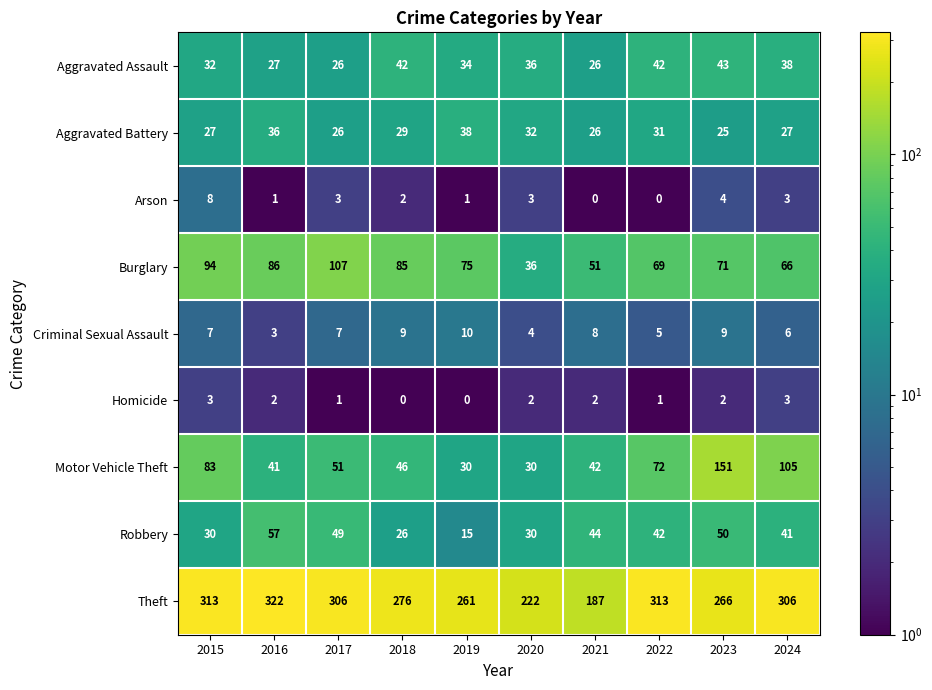

What is the difference between the maximum and minimum values in the Theft series?

135